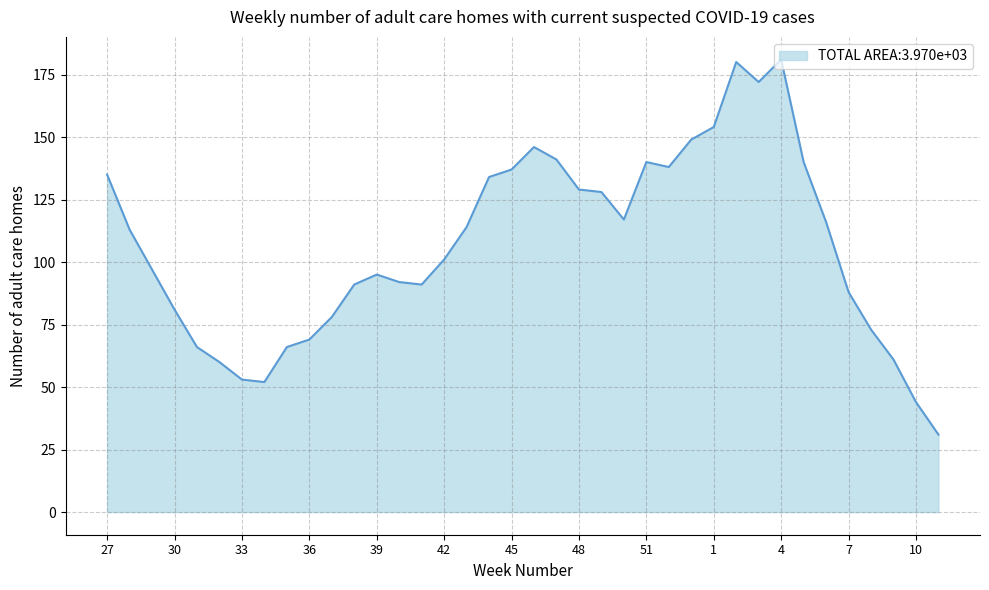

Reading left to right, transcribe all the data shown in this chart.

135	113	97	81	66	60	53	52	66	69	78	91	95	92	91	101	114	134	137	146	141	129	128	117	140	138	149	154	180	172	181	140	116	88	73	61	44	31